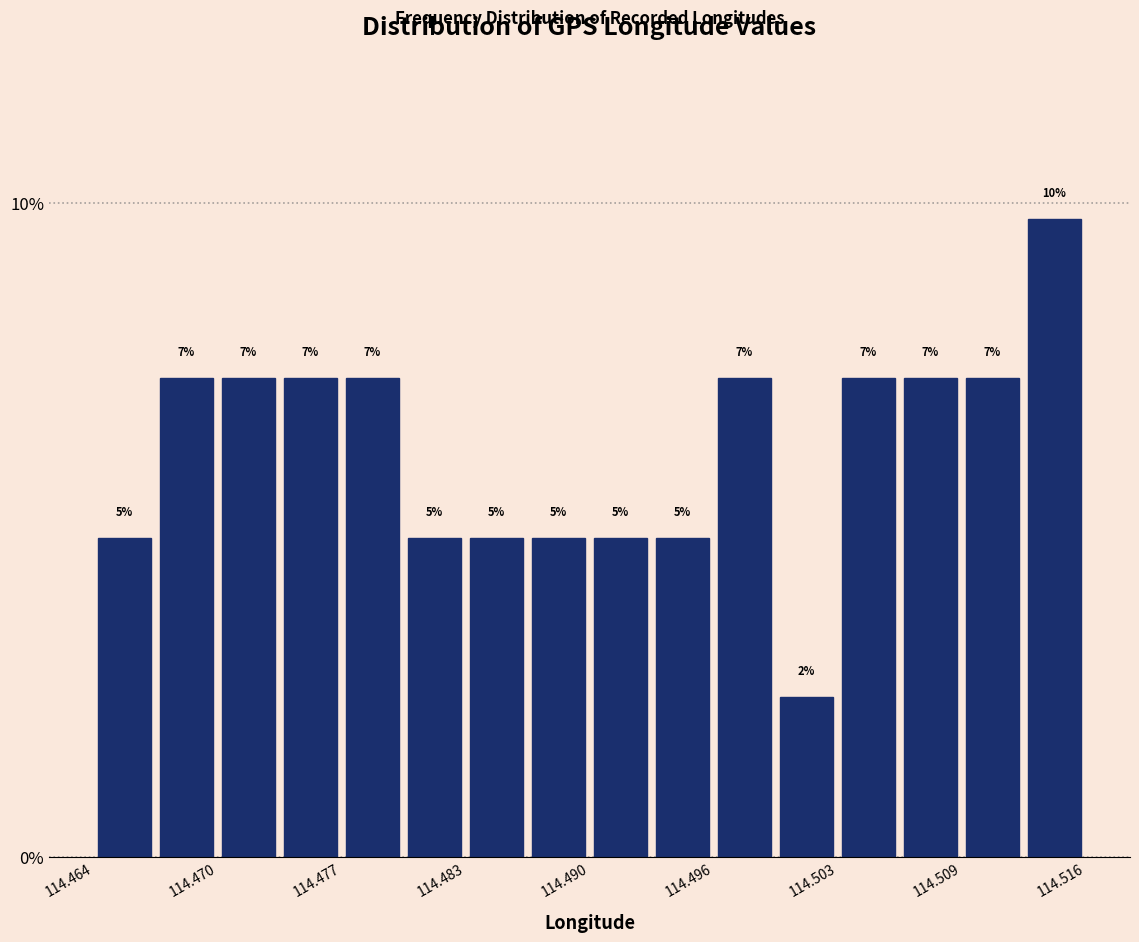

Read against the x-axis, roughly where is the centre of the tallest bar?

114.514